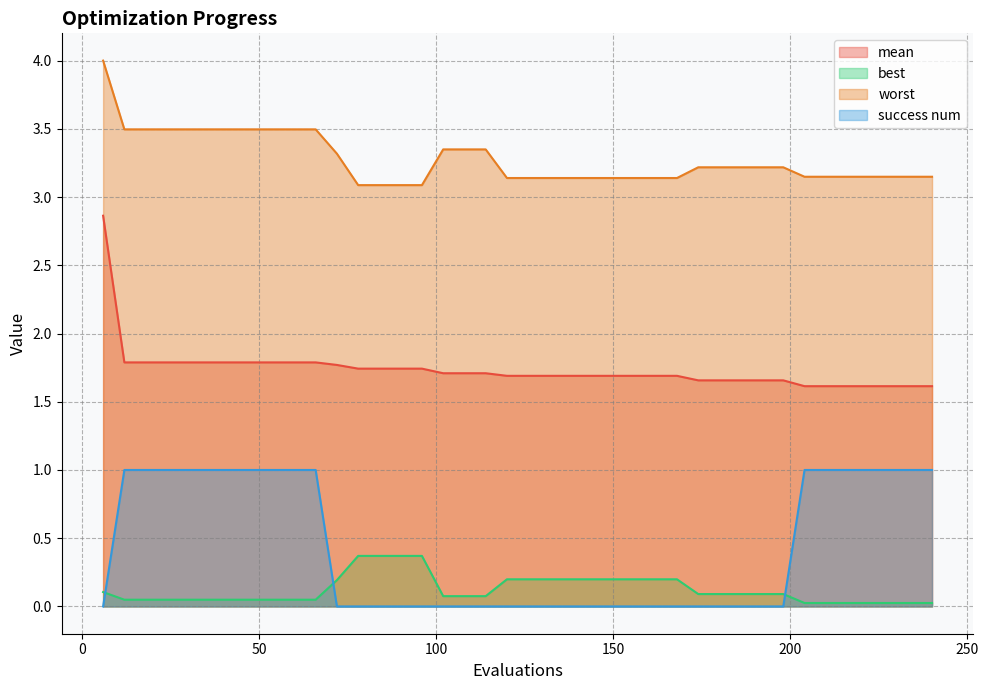

Does the chart have visible grid lines?

Yes